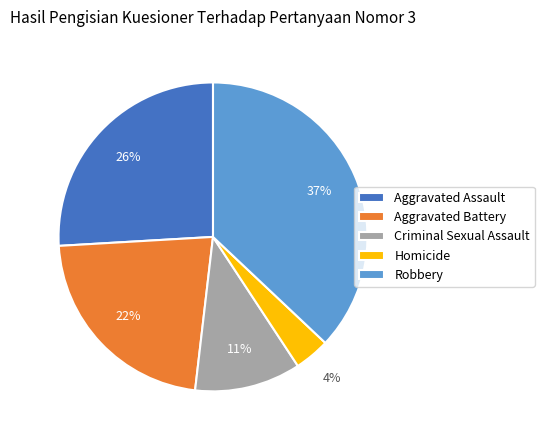

To the nearest percent, what is the difference between the largest and smallest slice percentages?

33%